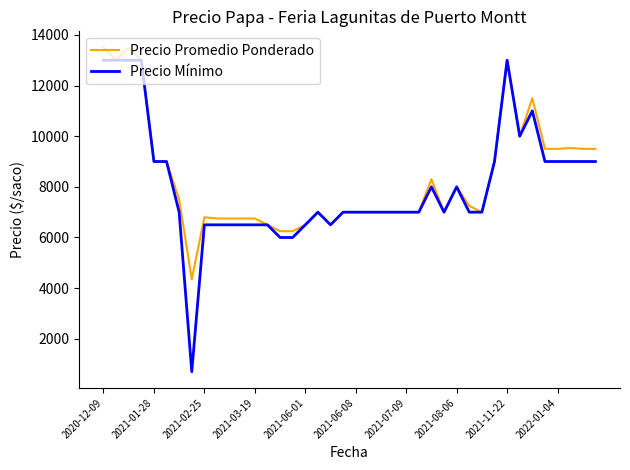

Count the number of categories in the chart.

40